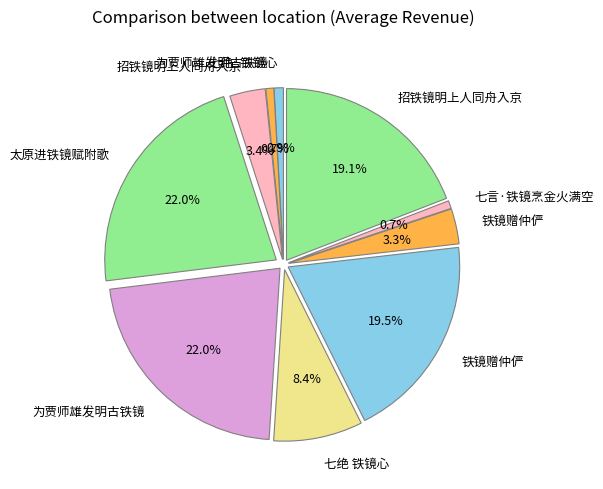

How many segments does this pie chart have?

10